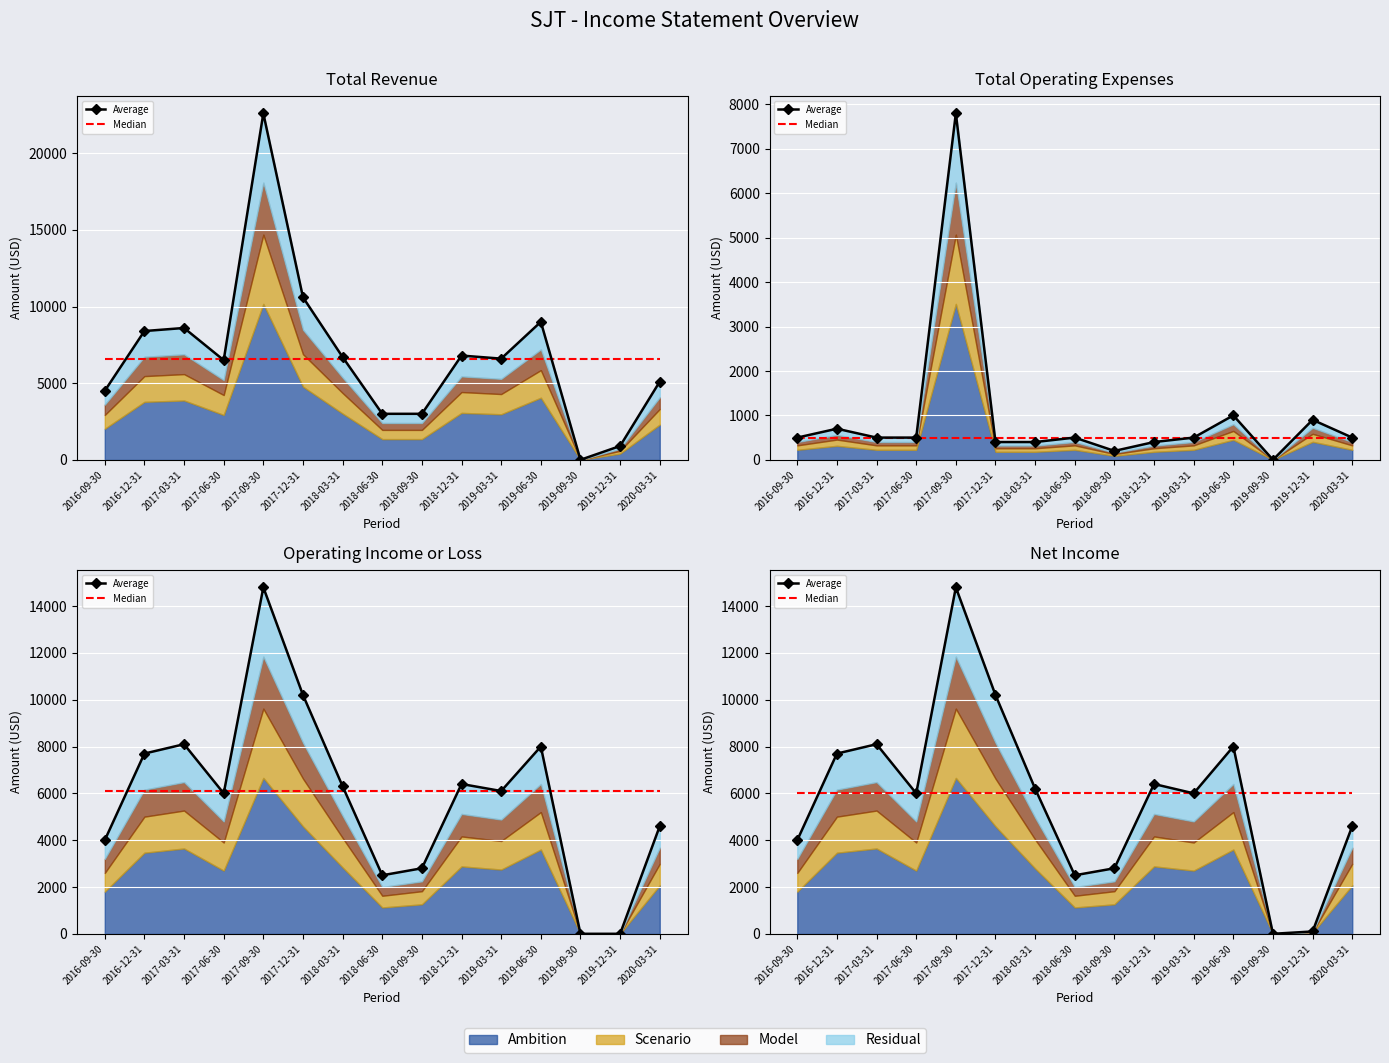

List the series in order of their peak value, highest first.

Average, Median